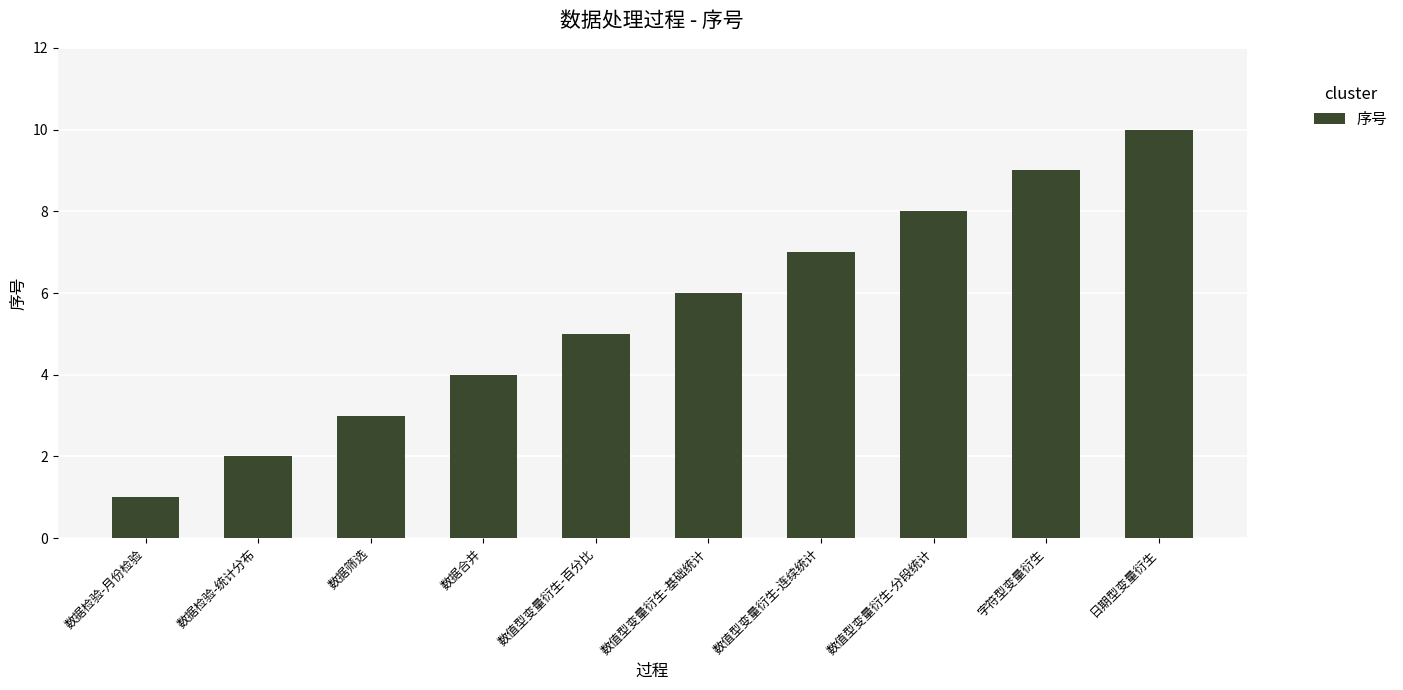

What is the change in value from 数据合并 to 日期型变量衍生?

+6